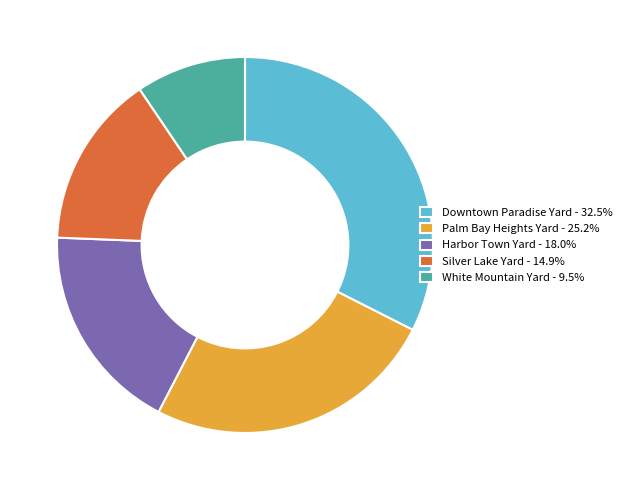

Does Palm Bay Heights Yard represent more than half of the total?

No